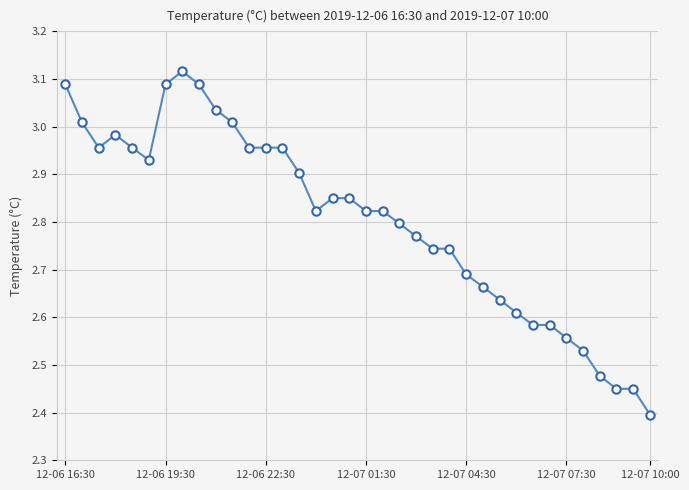

True or false: there are more than 1 points higher than both neighbors.

True